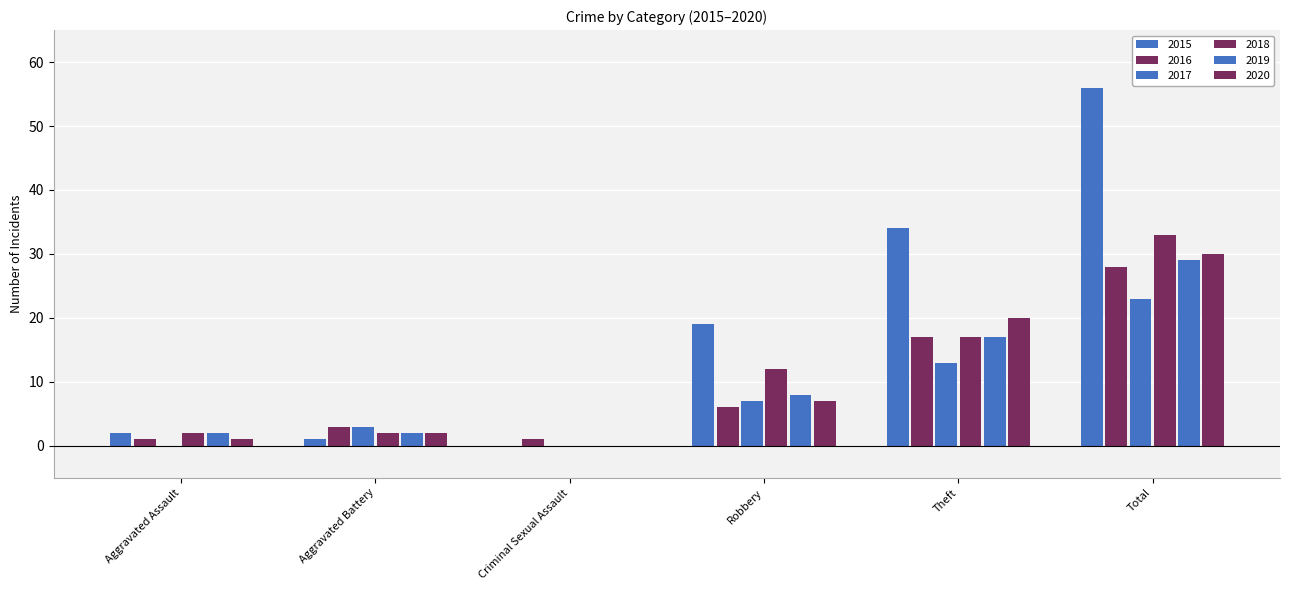

At which category is the sum across all series the highest?

Total